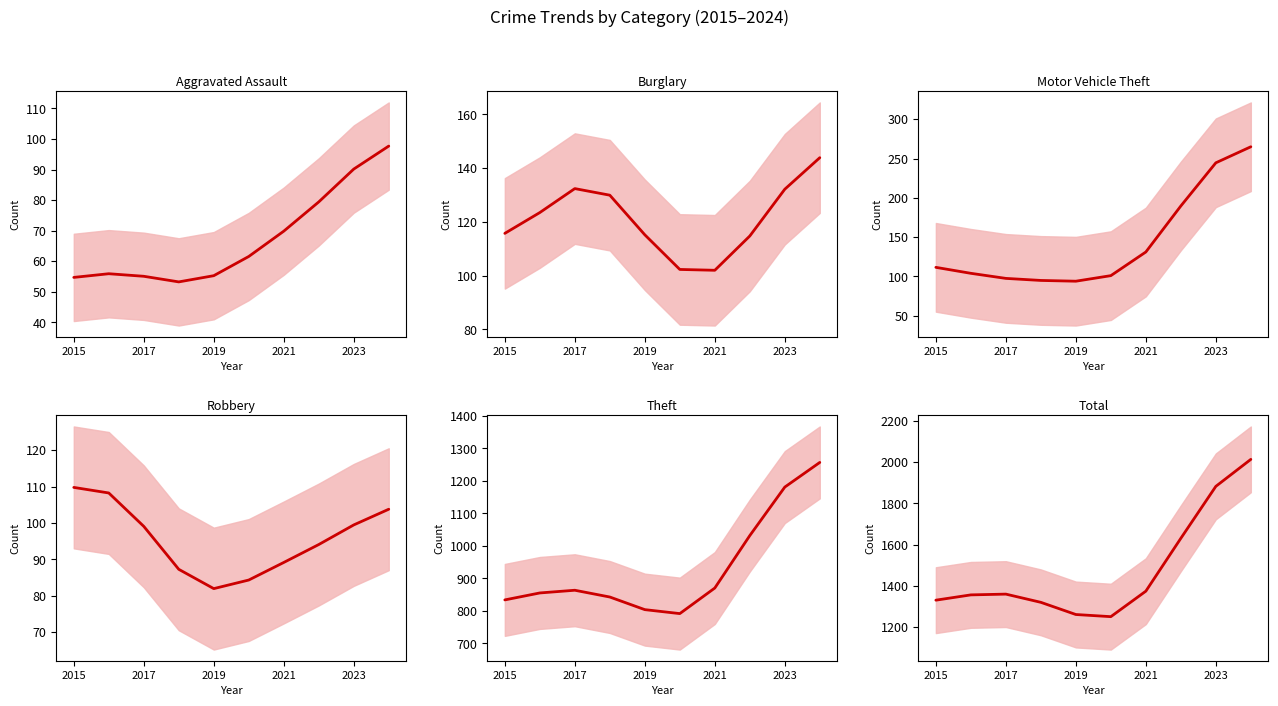

Reading left to right, transcribe all the data shown in this chart.

Aggravated Assault: 54.7	55.9	55.1	53.3	55.3	61.6	69.9	79.4	90.2	97.7
Burglary: 115.7	123.5	132.4	130.0	115.2	102.3	102.0	114.8	132.2	143.9
Motor Vehicle Theft: 111.6	104.0	97.5	94.9	93.9	101.0	131.1	189.6	244.5	264.9
Robbery: 109.8	108.2	99.1	87.3	82.0	84.3	89.1	94.1	99.5	103.8
Theft: 833.7	855.1	863.5	842.6	803.8	791.6	870.3	1031.7	1180.9	1256.7
Total: 1331.0	1356.7	1360.4	1320.6	1261.6	1251.2	1374.7	1631.1	1882.9	2013.7